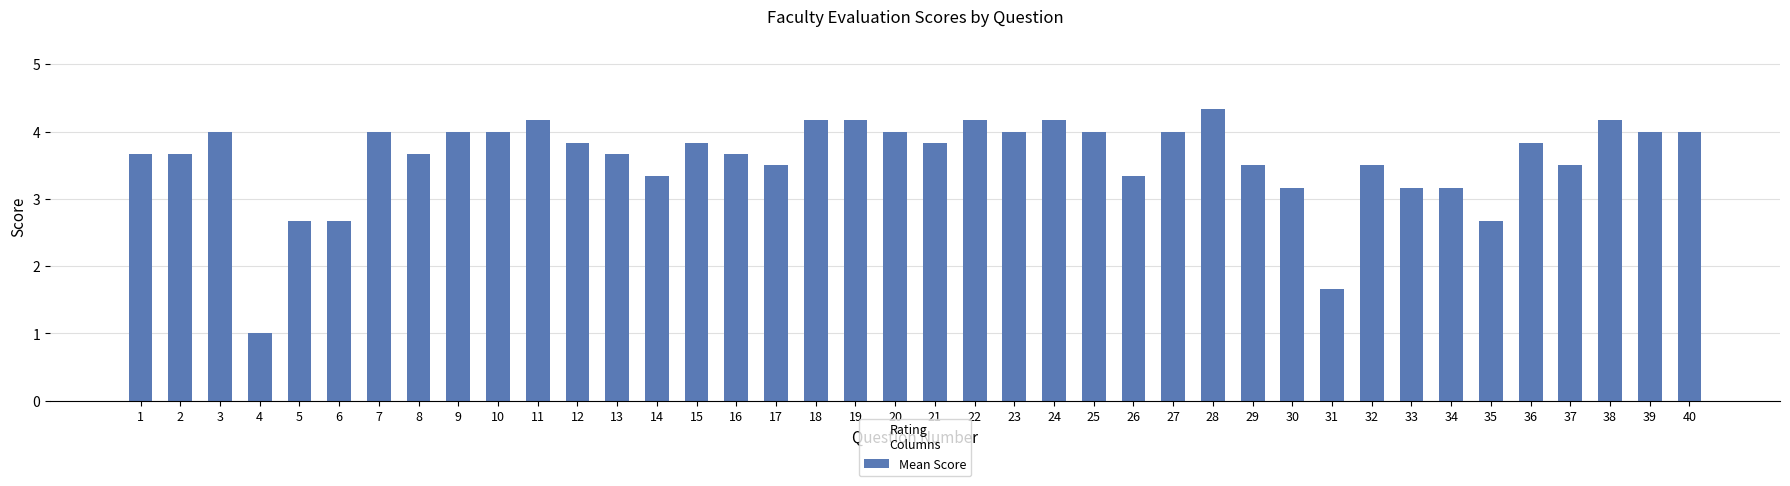

Which category has the lowest value across all series?

4